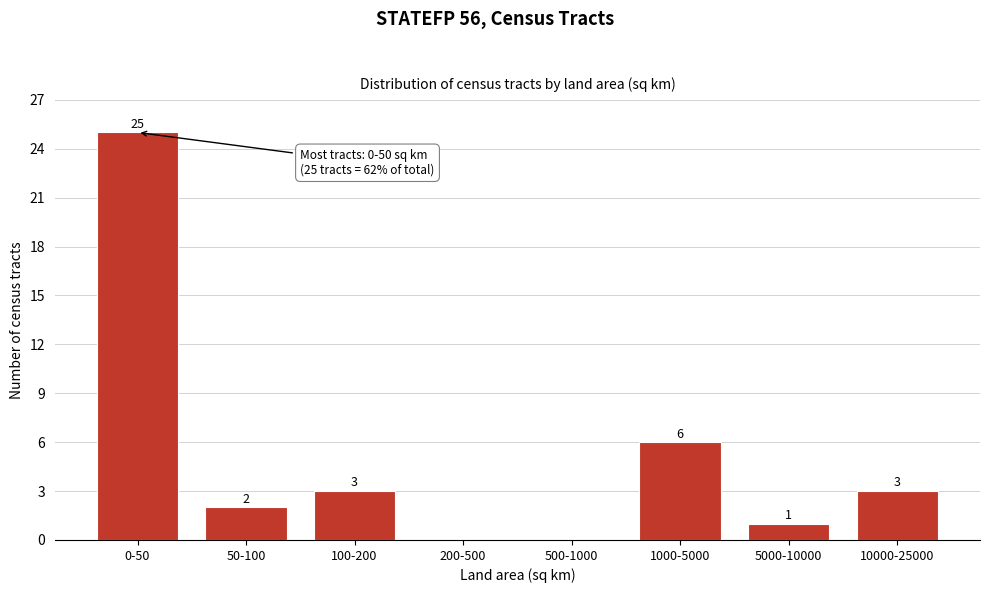

Reading left to right, list all the values displayed in this chart.

0-50=25	50-100=2	100-200=3	200-500=0	500-1000=0	1000-5000=6	5000-10000=1	10000-25000=3